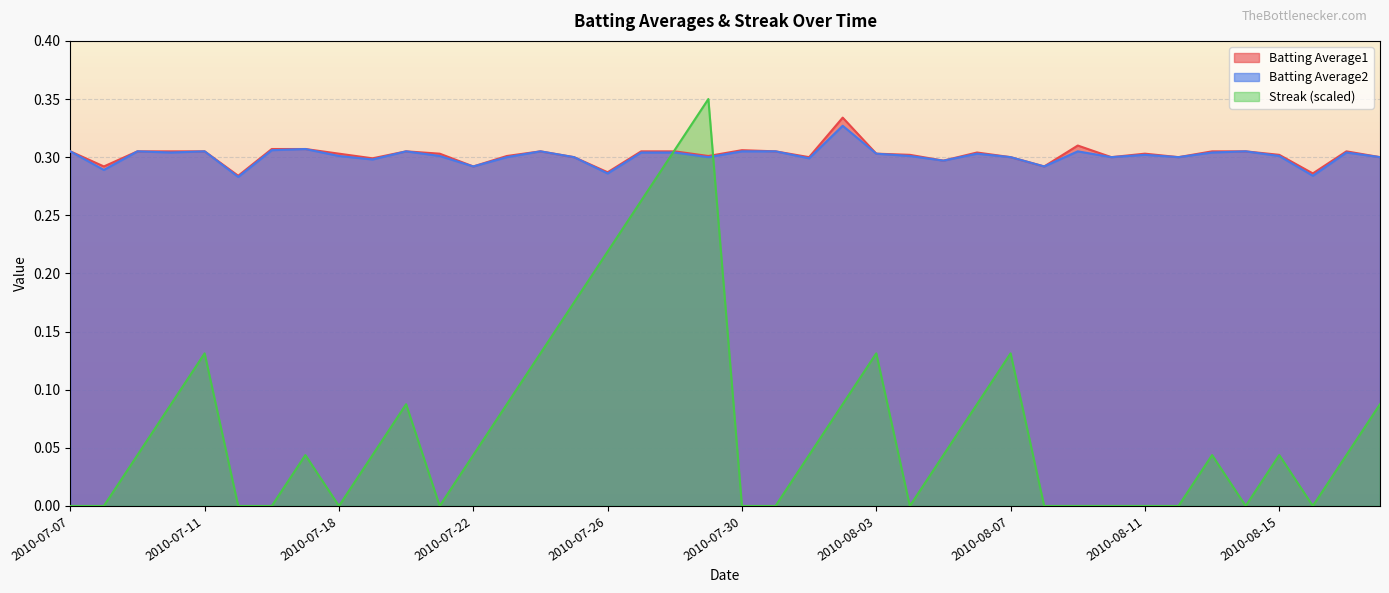

At 2010-08-14, list the series in order from largest to smallest.

Batting Average1, Batting Average2, Streak